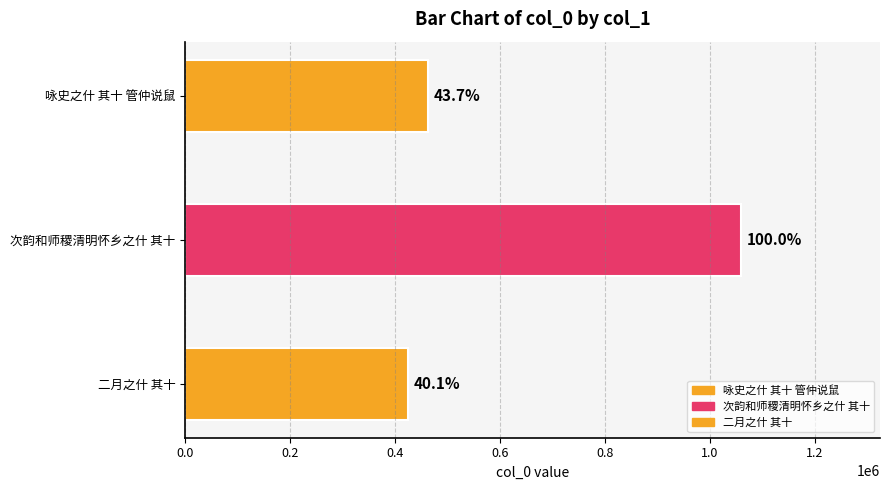

How many values are below 463076?

1